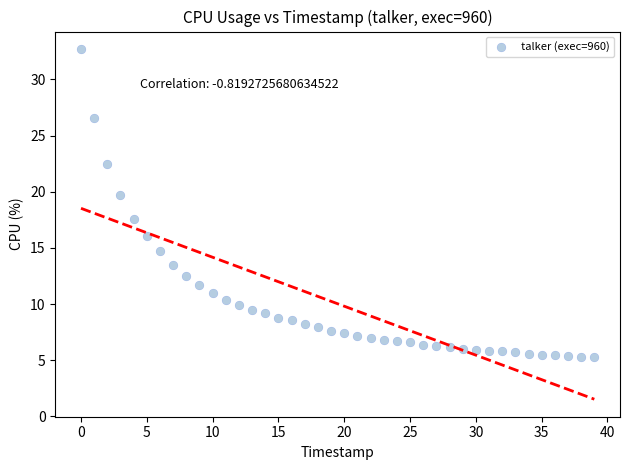

What Y value in the scatter plot is closest to 19?

19.7